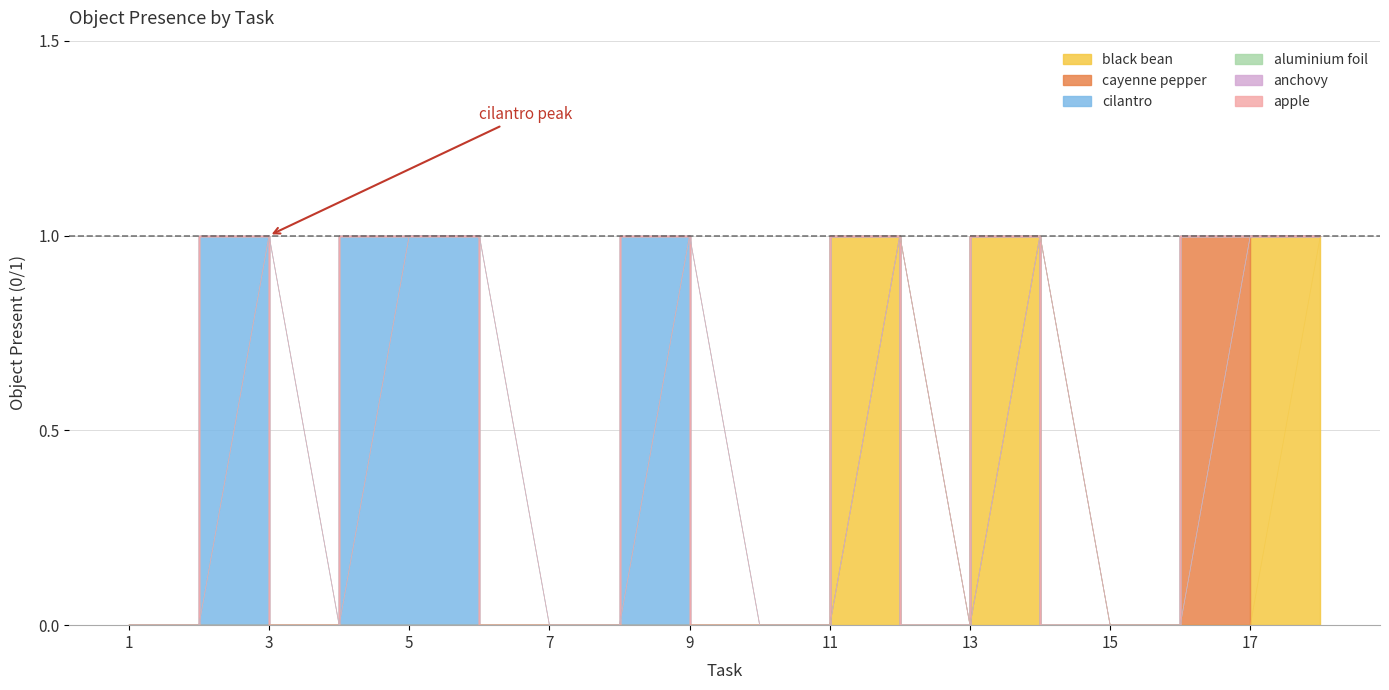

Reading left to right, extract all data points from this chart.

black bean: 0	0	0	0	0	0	0	0	0	0	0	1	0	1	0	0	0	1
cayenne pepper: 0	0	0	0	0	0	0	0	0	0	0	0	0	0	0	0	1	0
cilantro: 0	0	1	0	1	1	0	0	1	0	0	0	0	0	0	0	0	0
aluminium foil: 0	0	0	0	0	0	0	0	0	0	0	0	0	0	0	0	0	0
anchovy: 0	0	0	0	0	0	0	0	0	0	0	0	0	0	0	0	0	0
apple: 0	0	0	0	0	0	0	0	0	0	0	0	0	0	0	0	0	0